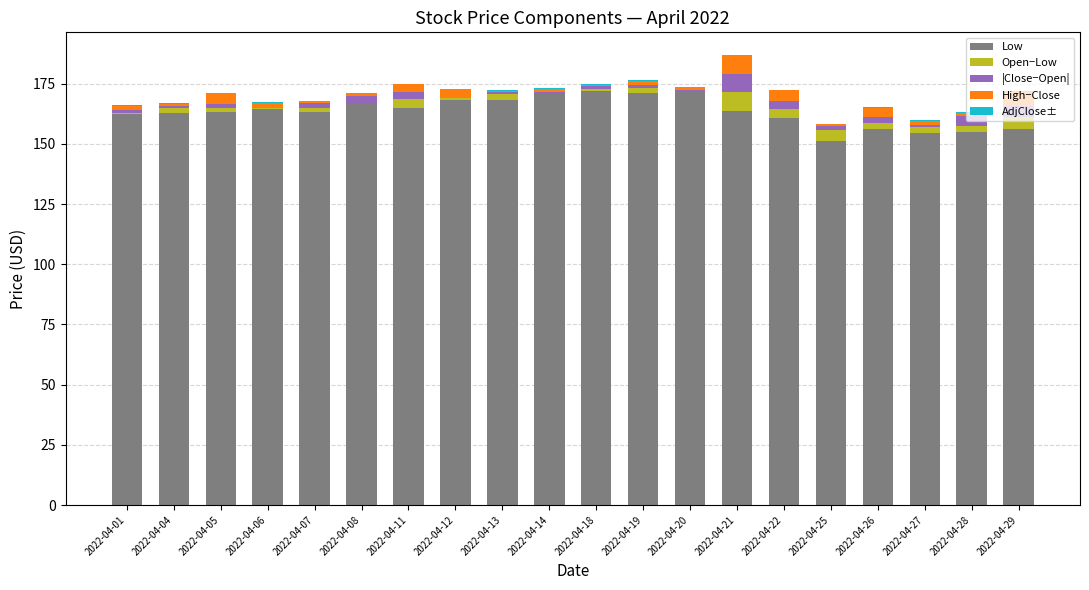

What is the maximum value for Low?

171.9